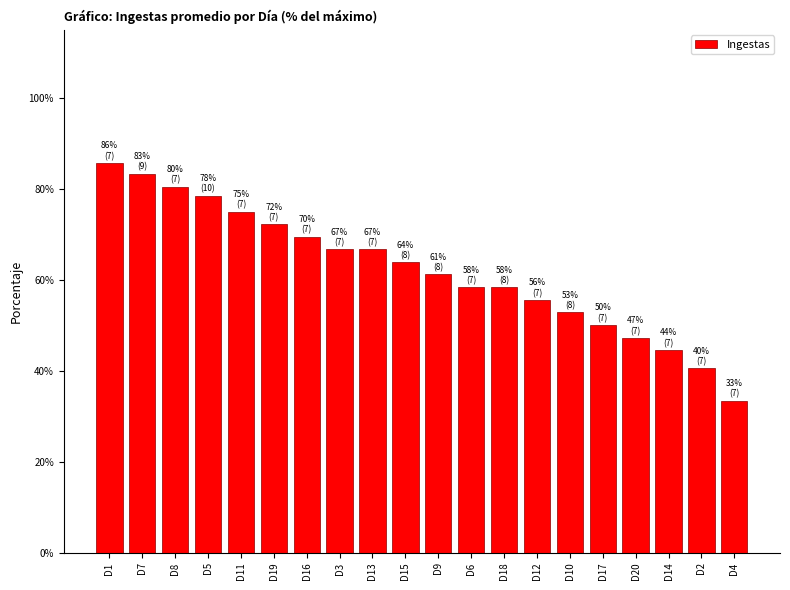

What is the value of the 12th bar from the left?

58.3